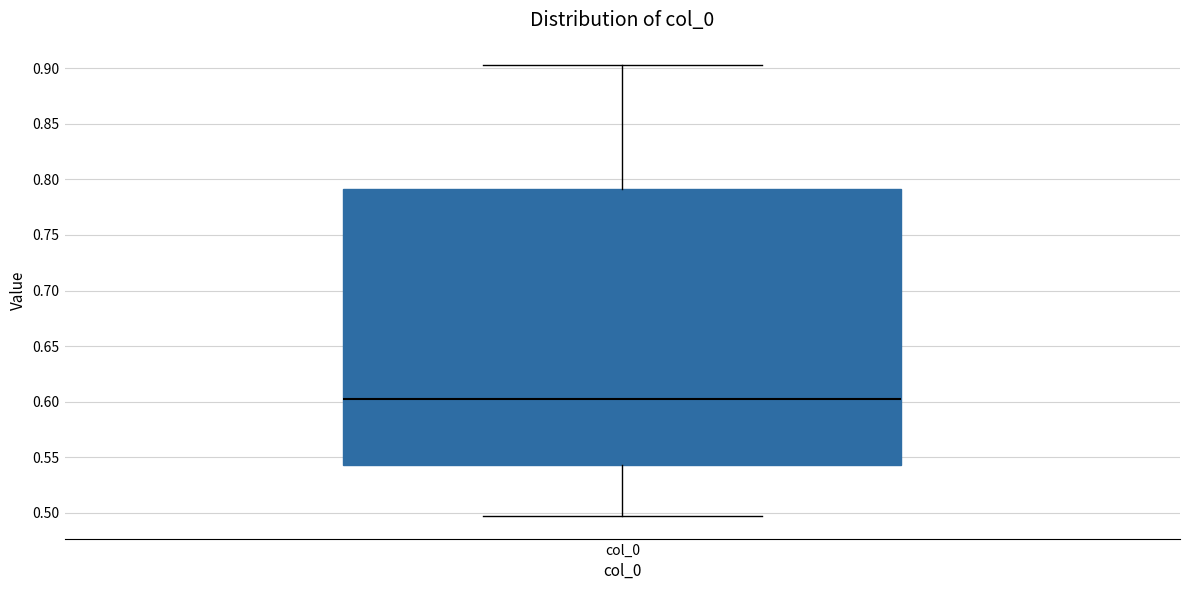

Read this box plot against the y-axis: the position of the median line, the range covered by the box, and the ends of both whiskers. The values are not printed on the chart, so give them approximately, as read against the axis.

median 0.600, box 0.545 to 0.790, whiskers 0.495 to 0.905